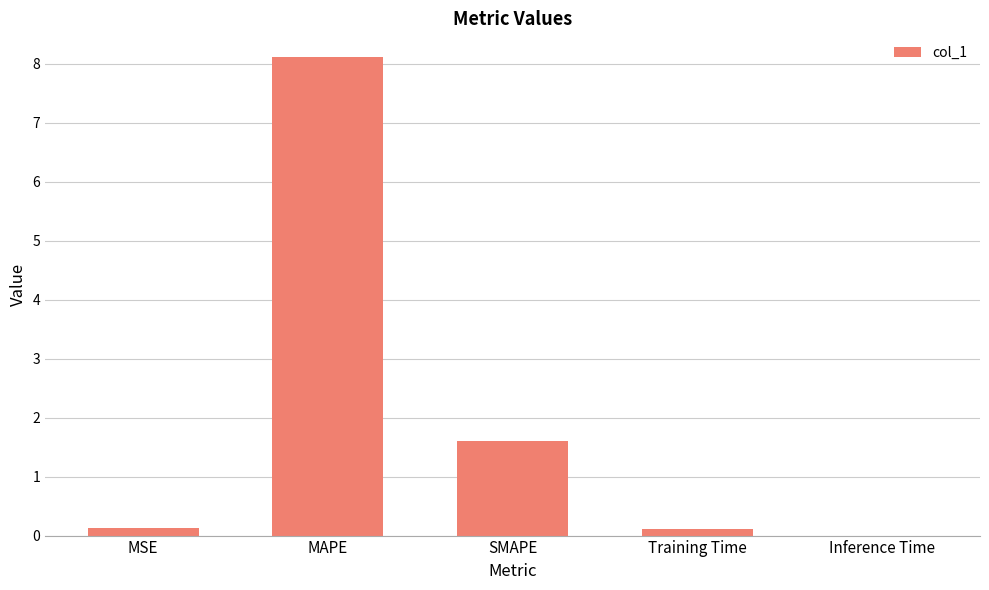

Between MAPE and SMAPE, which is larger?

MAPE